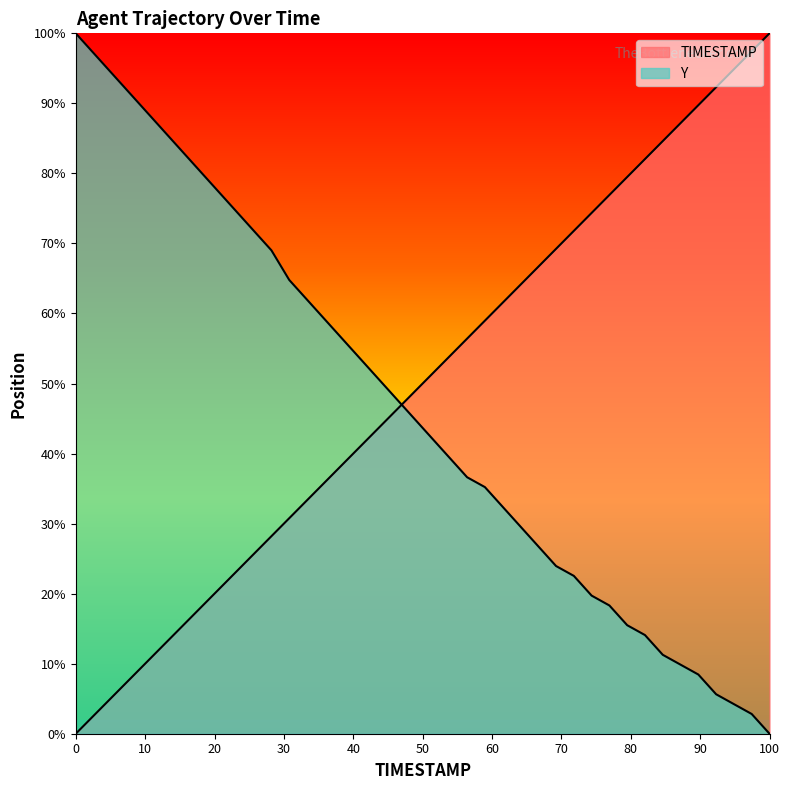

How many lines are shown in the chart?

2